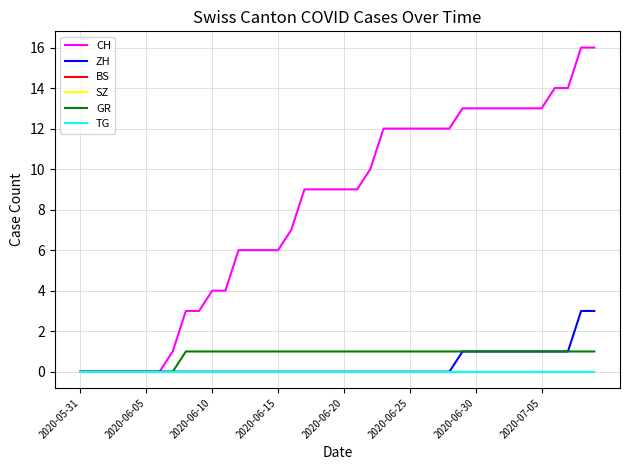

What is the label of the 1st point from the left?

2020-05-31